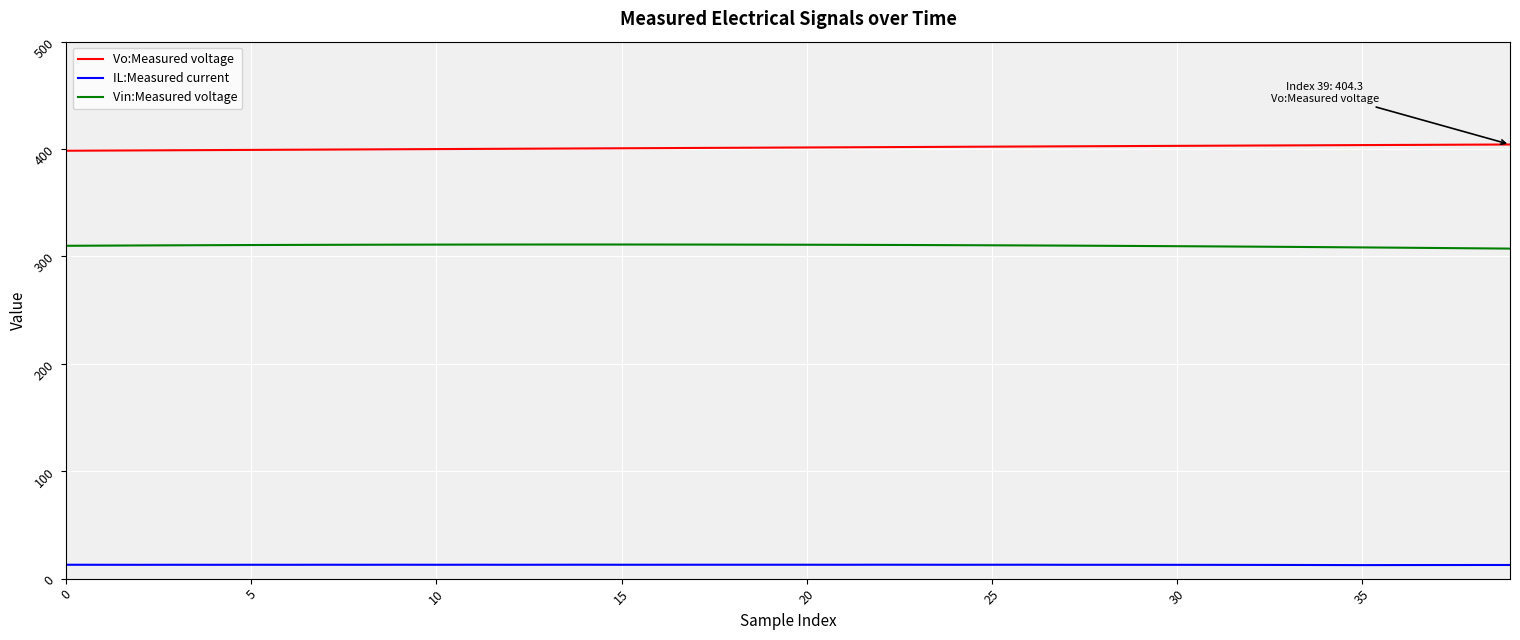

Does the chart have visible grid lines?

Yes